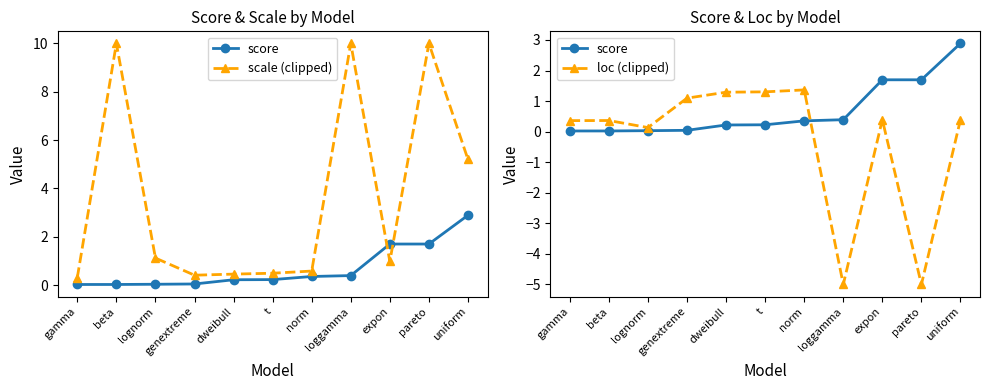

Which series has the widest spread of values?

scale (clipped)